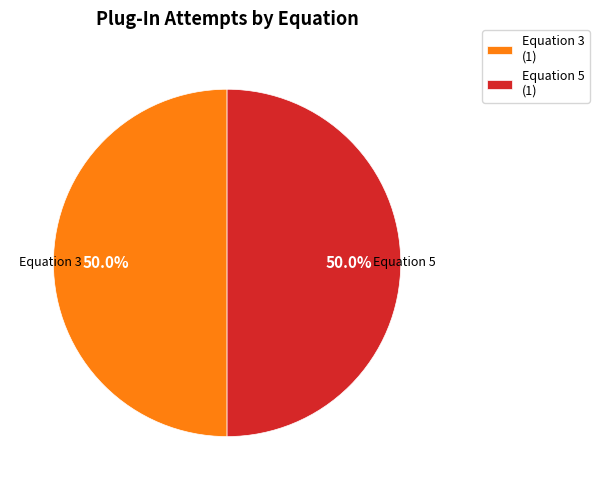

What is the ratio of the value at Equation 5 to the value at Equation 3?

1.0